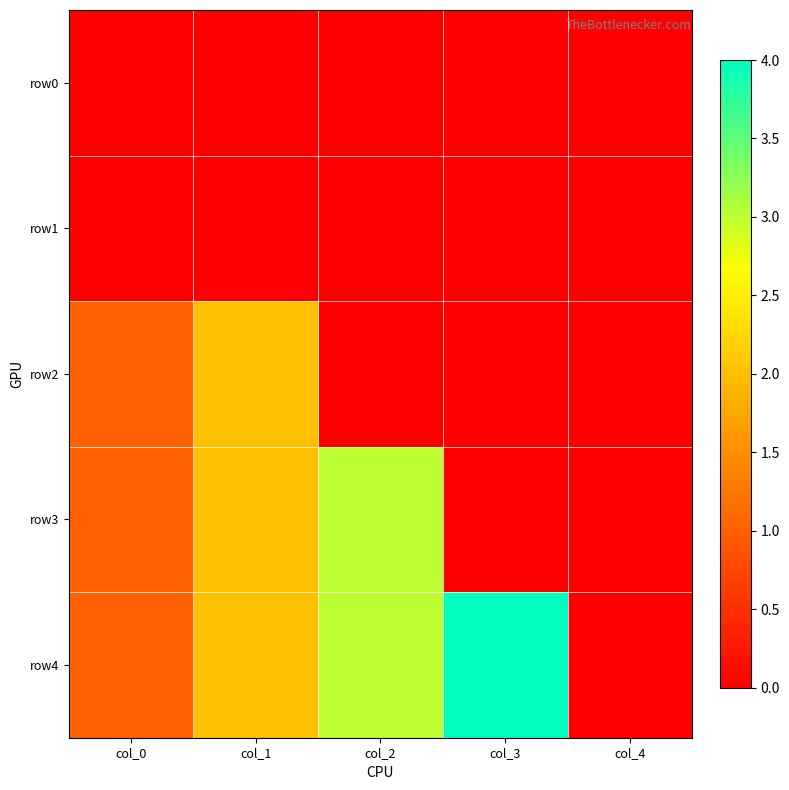

How many categories are shown in the chart?

5